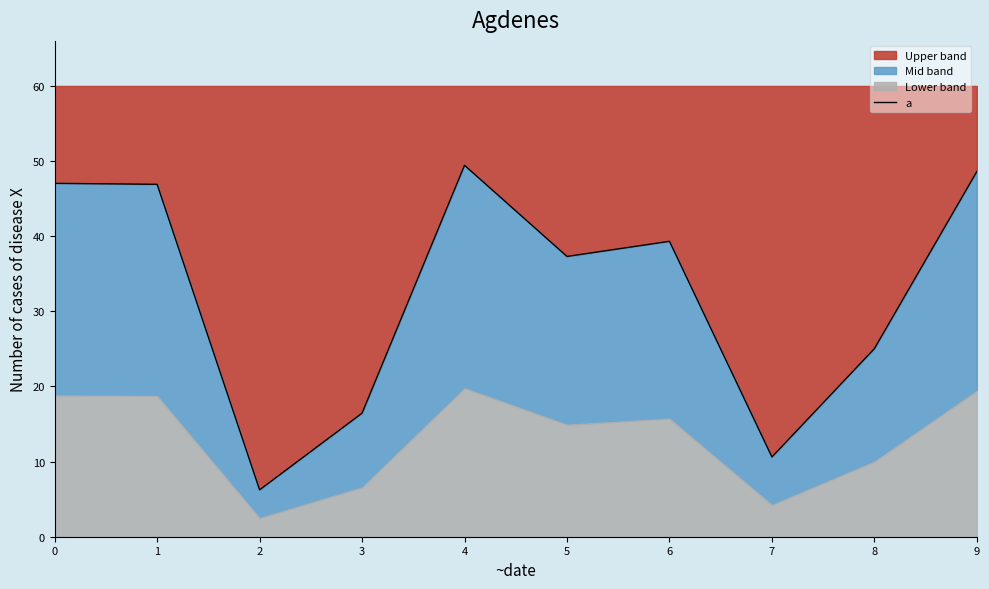

How many lines are shown in the chart?

1